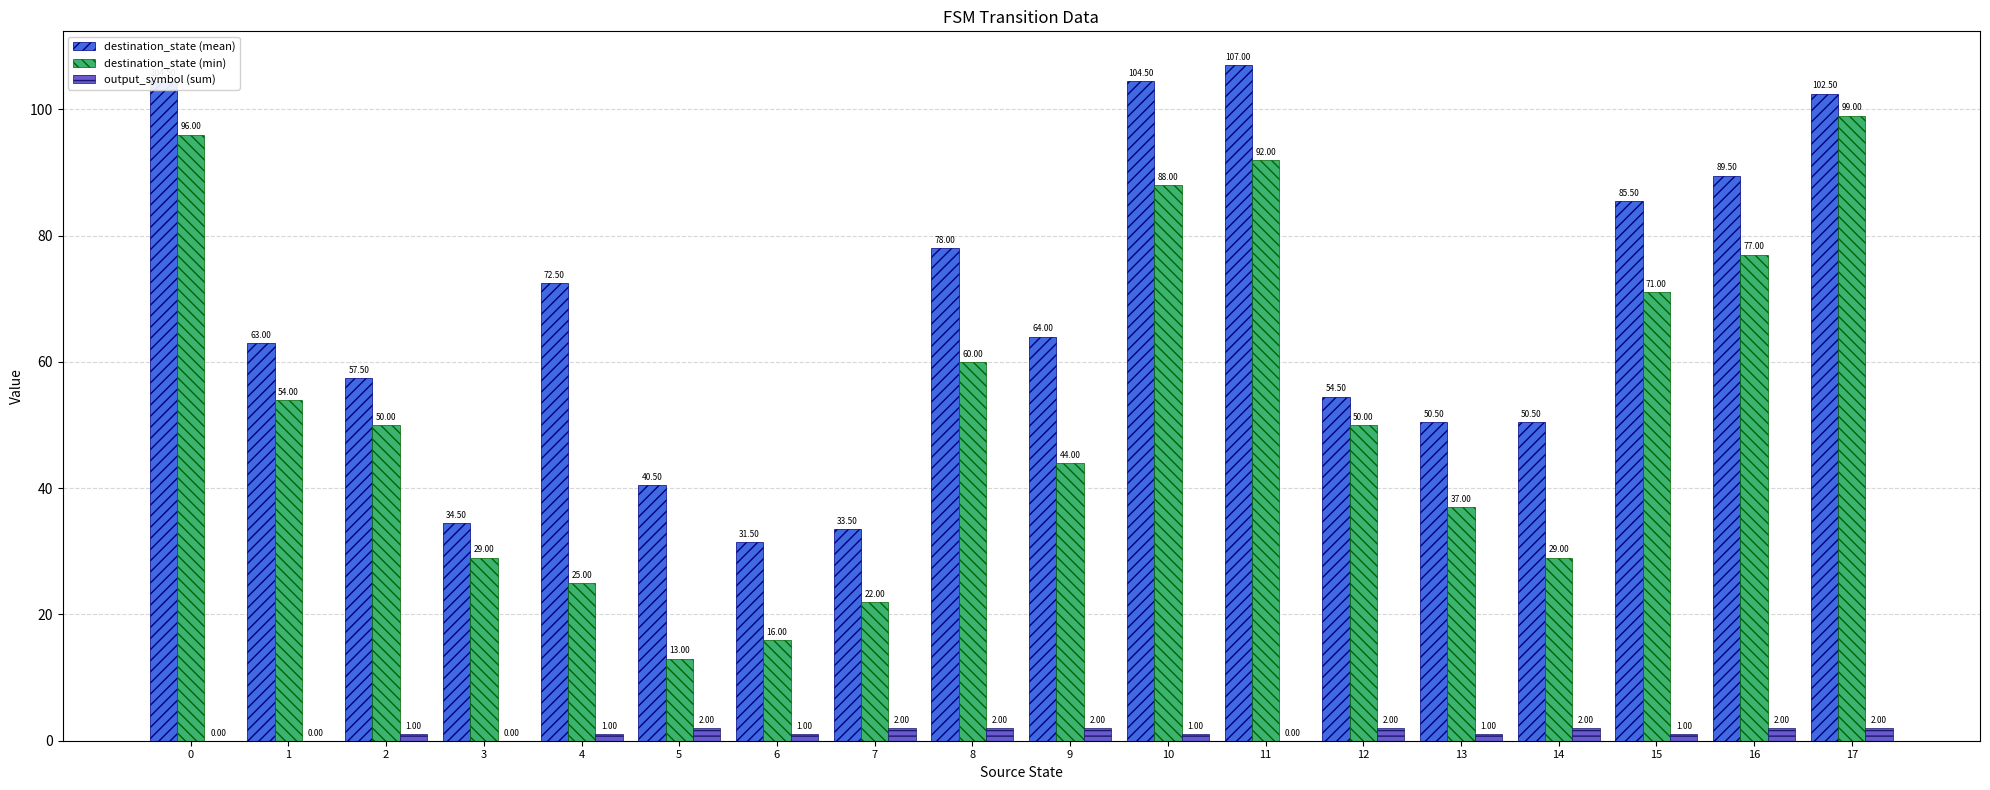

What is the sum of all destination_state (mean) values?

1224.0